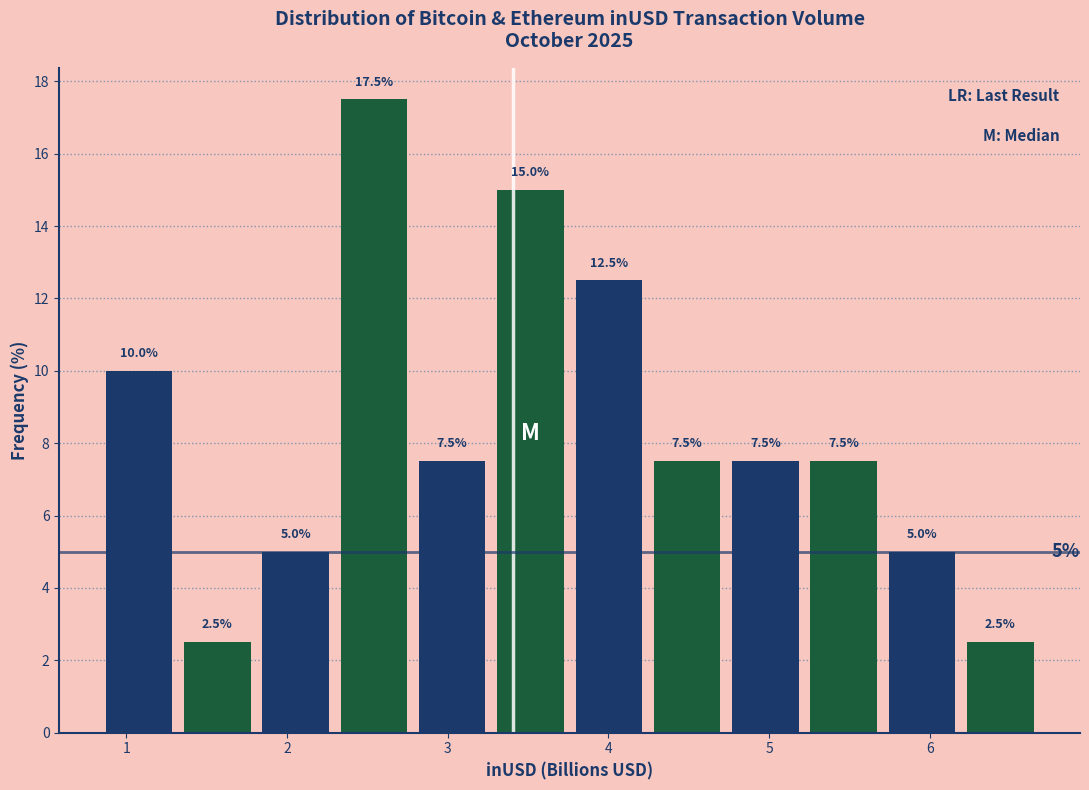

Reading left to right, transcribe this chart: for each bar, give the range it covers on the x-axis and its height. The bar edges are not printed on the chart, so give them approximately, as read against the axis.

0.8 to 1.3: 10.0
1.3 to 1.8: 2.5
1.8 to 2.3: 5.0
2.3 to 2.8: 17.5
2.8 to 3.3: 7.5
3.3 to 3.8: 15.0
3.8 to 4.2: 12.5
4.2 to 4.7: 7.5
4.7 to 5.2: 7.5
5.2 to 5.7: 7.5
5.7 to 6.2: 5.0
6.2 to 6.7: 2.5